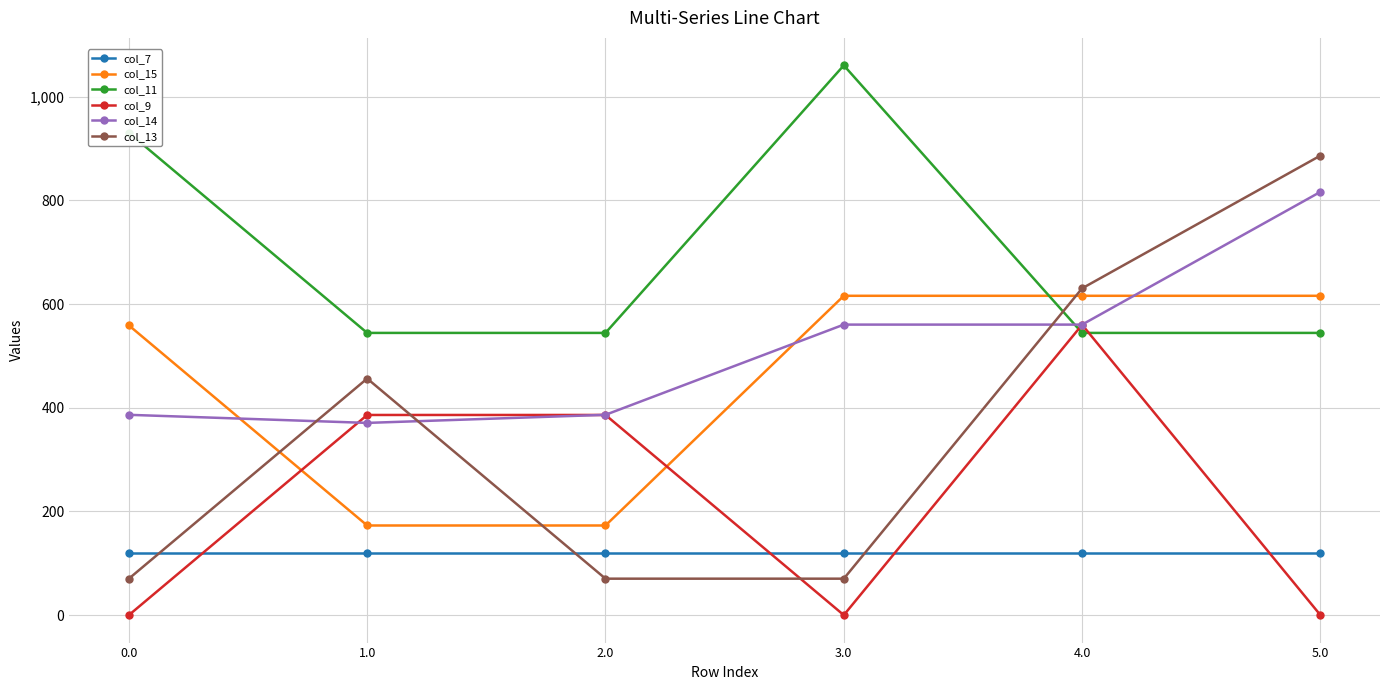

At which category does col_13 reach its first local peak?

1.0